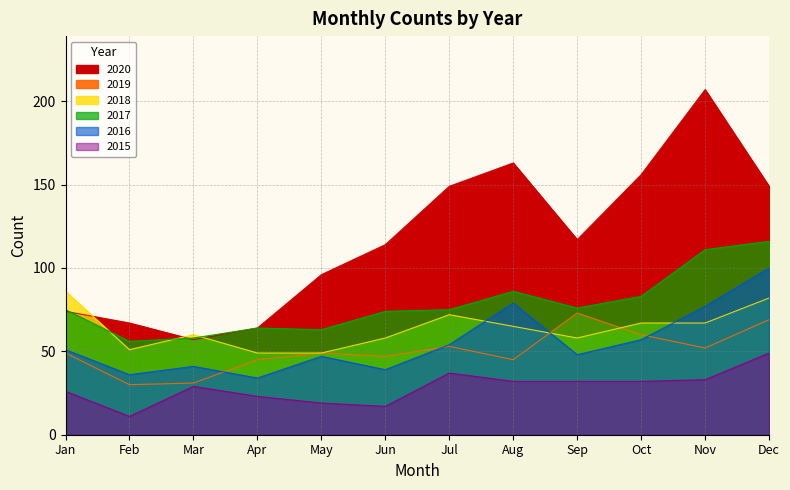

True or false: 2016 has more than 1 interior local peaks.

True